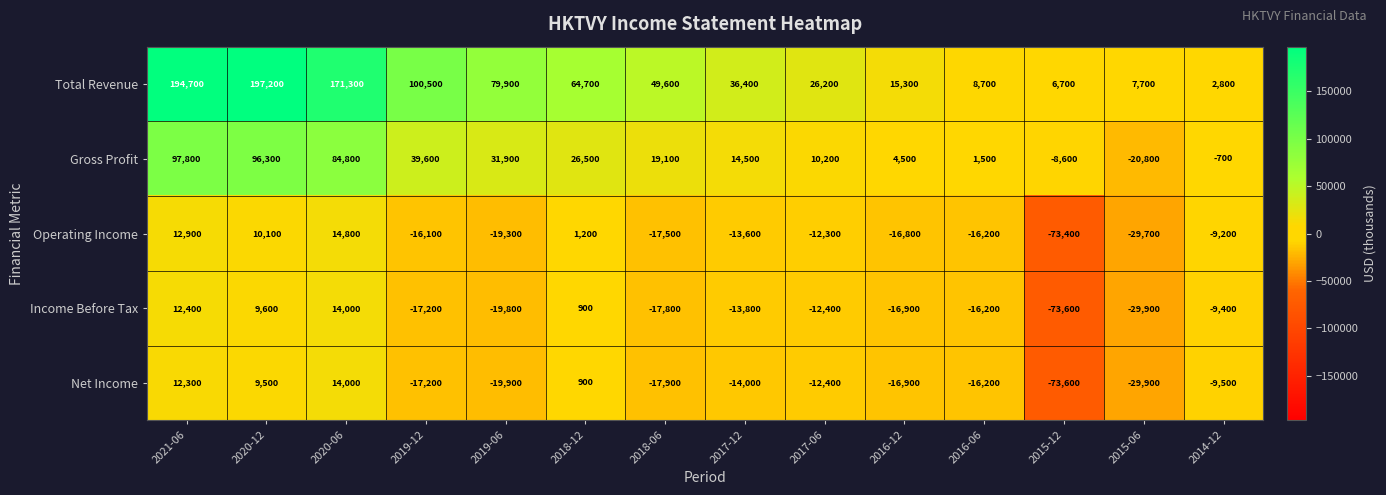

What is the difference between the highest and lowest values at 2020-12?

187700